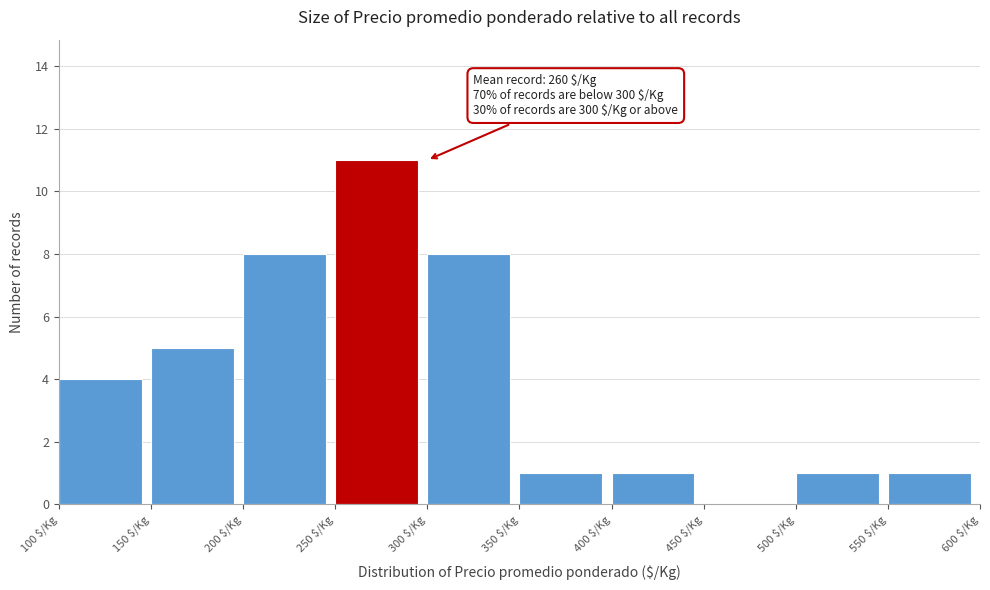

Which range on the x-axis has the tallest bar?

250 to 300